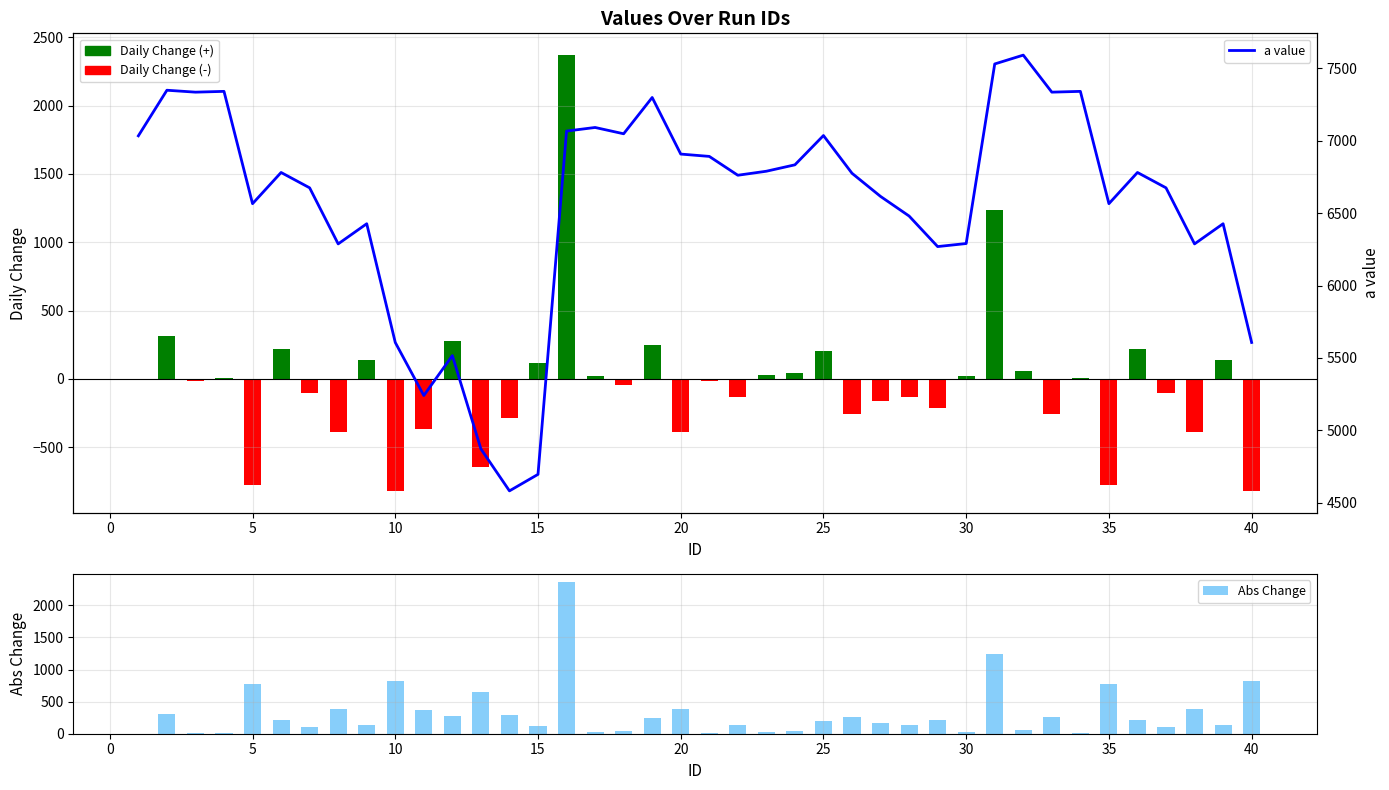

Count the number of categories in the chart.

40